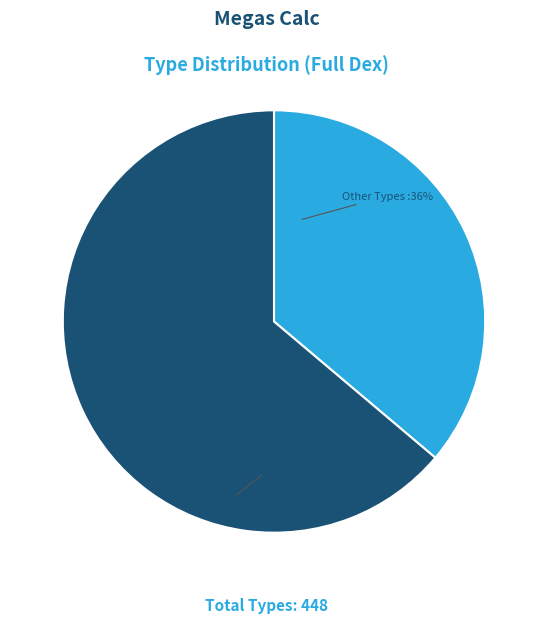

Does any single category account for the majority?

Yes